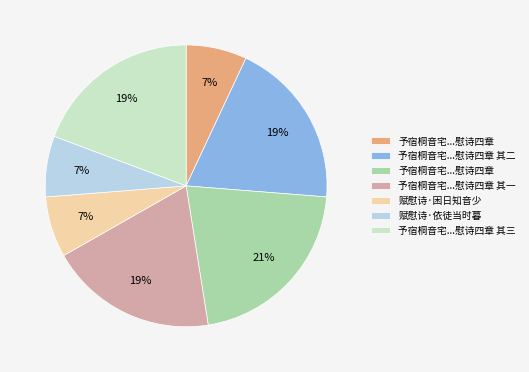

Does any single category account for the majority?

No